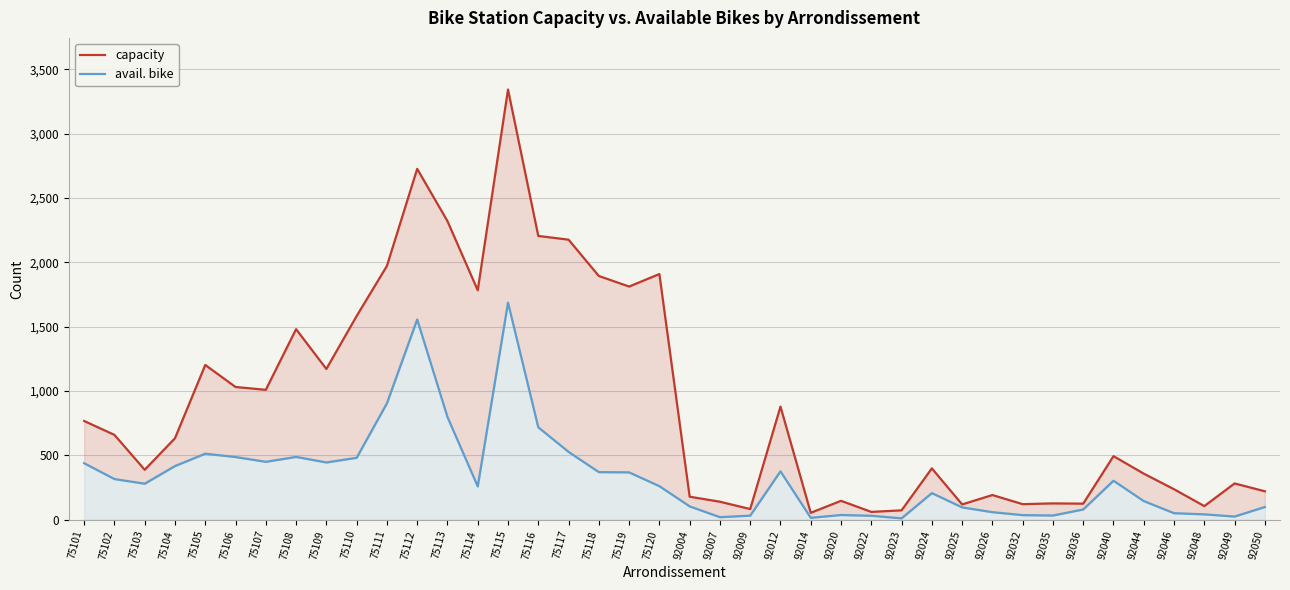

Reading right to left, extract all data points from this chart.

capacity: 222	283	107	238	359	495	126	128	122	193	120	400	74	62	148	55	880	84	141	180	1909	1812	1894	2176	2205	3342	1783	2320	2726	1972	1583	1172	1481	1010	1032	1203	634	389	660	768
avail. bike: 100	26	43	52	146	304	81	34	37	60	97	208	12	32	38	16	377	33	21	105	262	369	371	528	719	1687	260	799	1556	905	482	446	489	451	488	514	418	281	317	440